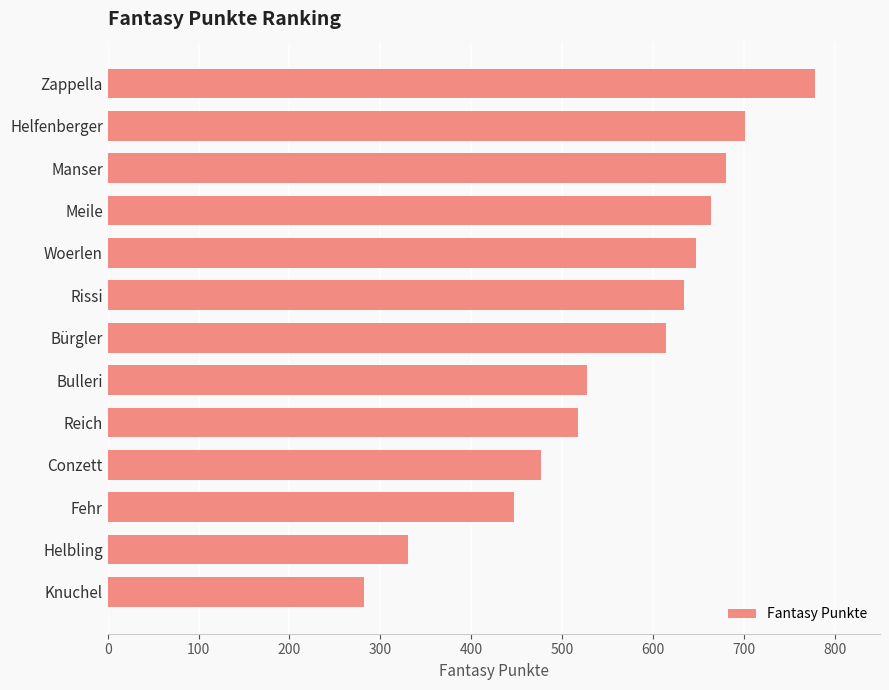

True or false: the data shows 680 at Manser.

True